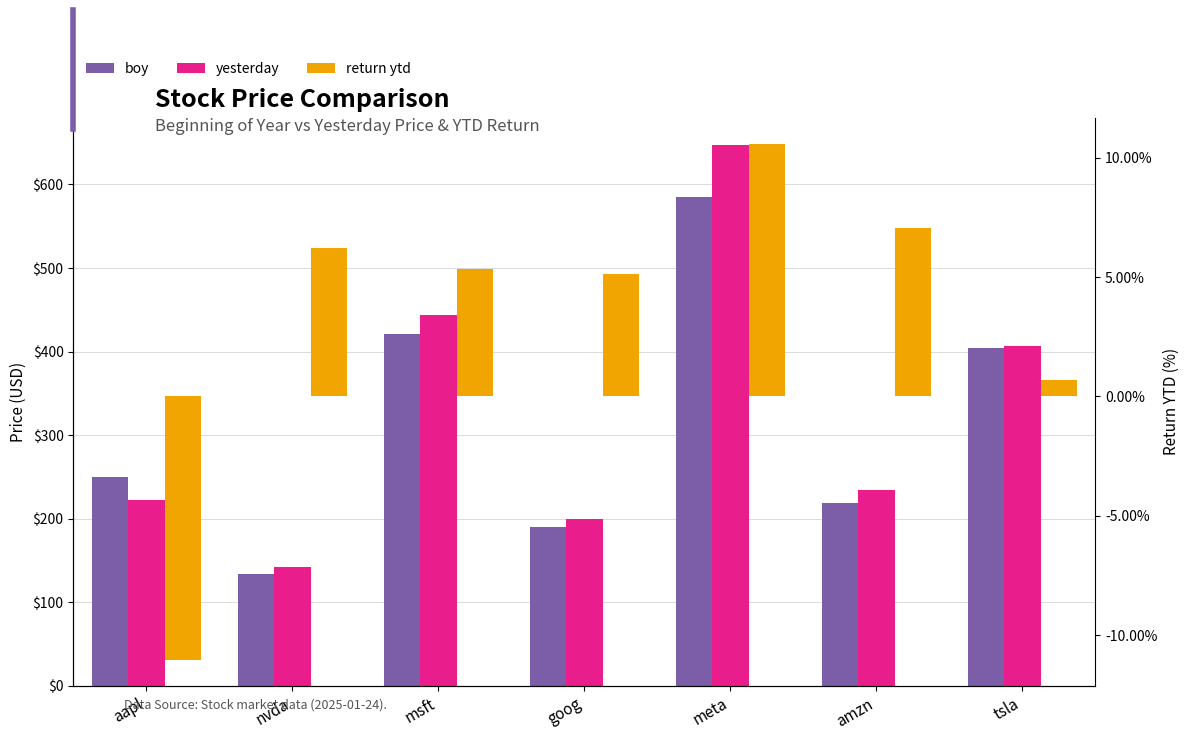

What is the label of the 6th bar from the right?

nvda